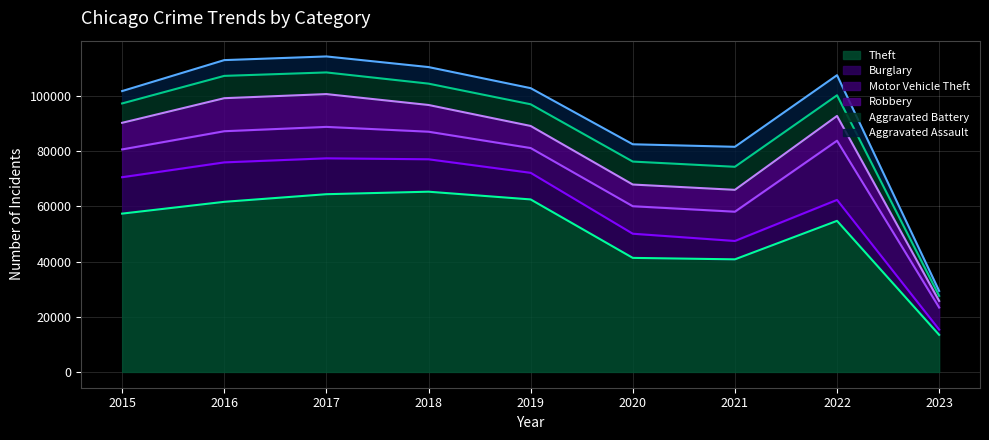

What is the difference between the Burglary values at 2021 and 2022?

937